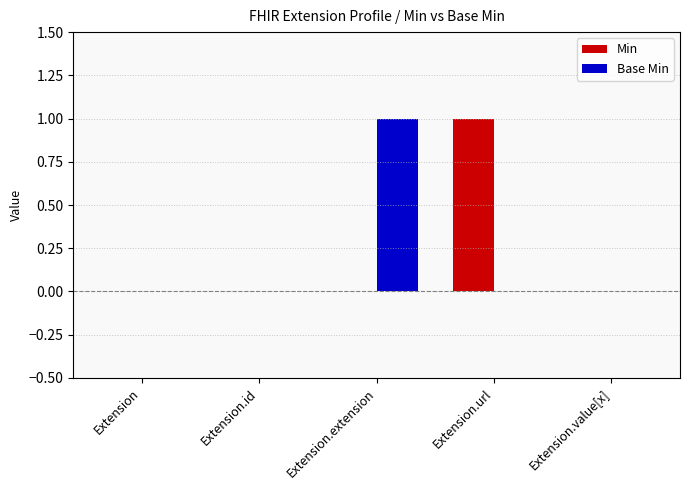

How many series are shown in this chart?

2